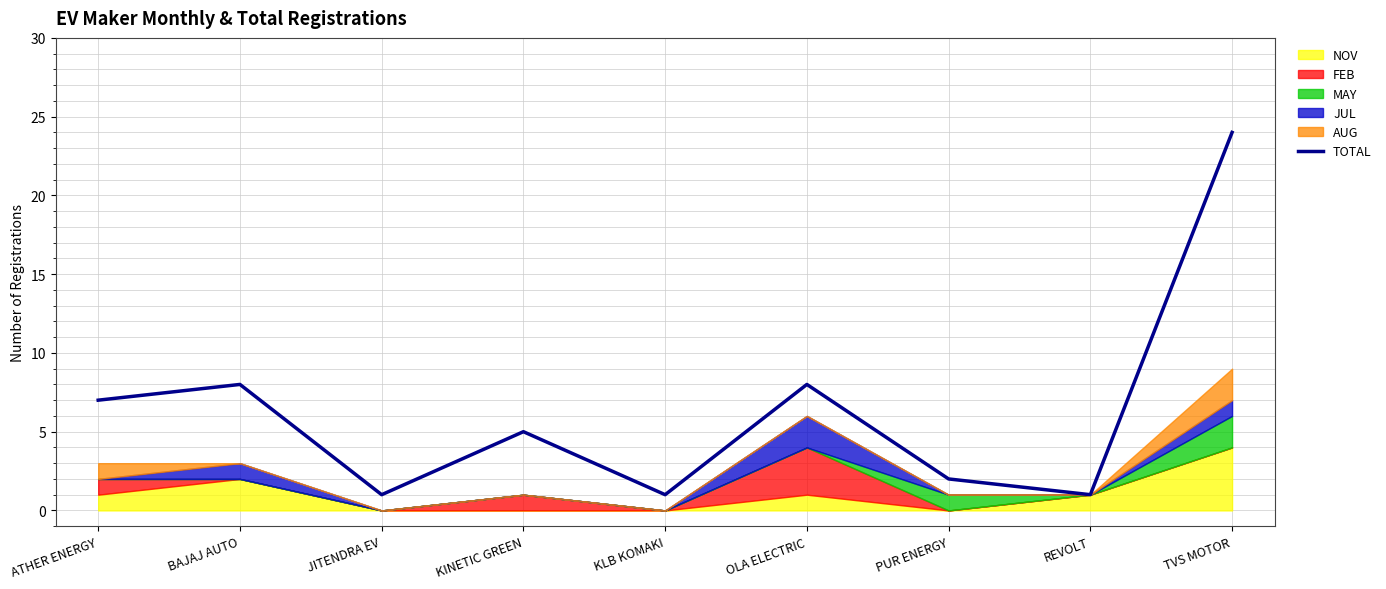

Where is the first local maximum?

BAJAJ AUTO